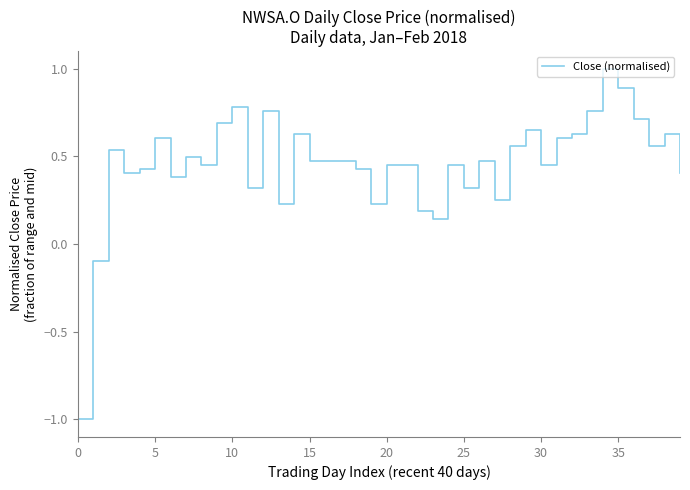

What is the difference between the maximum and minimum values?

2.0